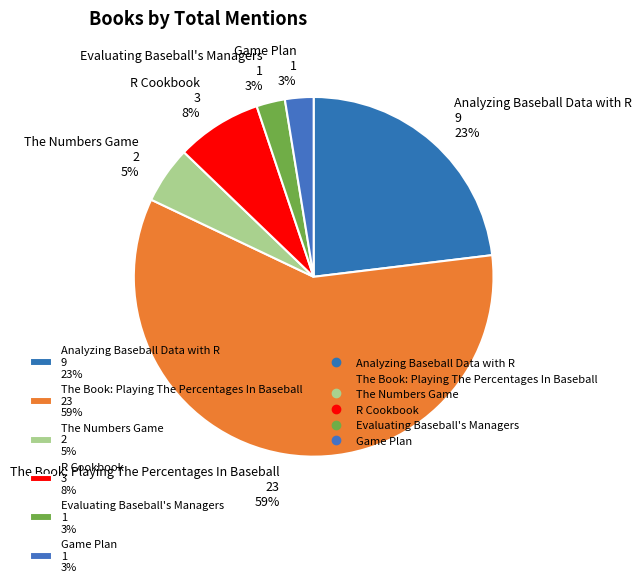

Between The Numbers Game 2 5% and Evaluating Baseball's Managers 1 3%, which is larger?

The Numbers Game 2 5%